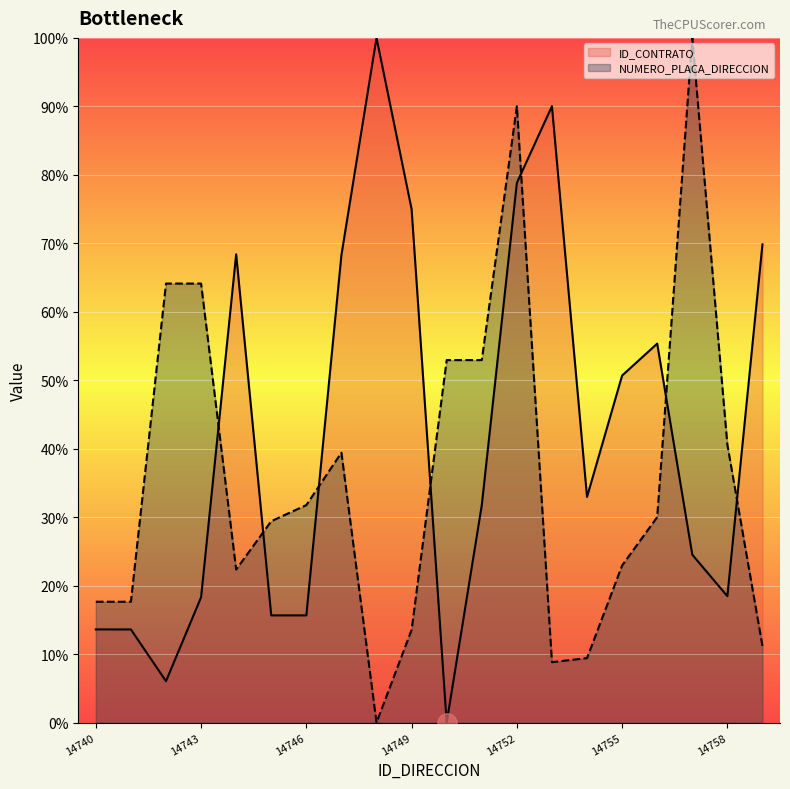

List the series in order of their overall mean, highest first.

ID_CONTRATO, NUMERO_PLACA_DIRECCION